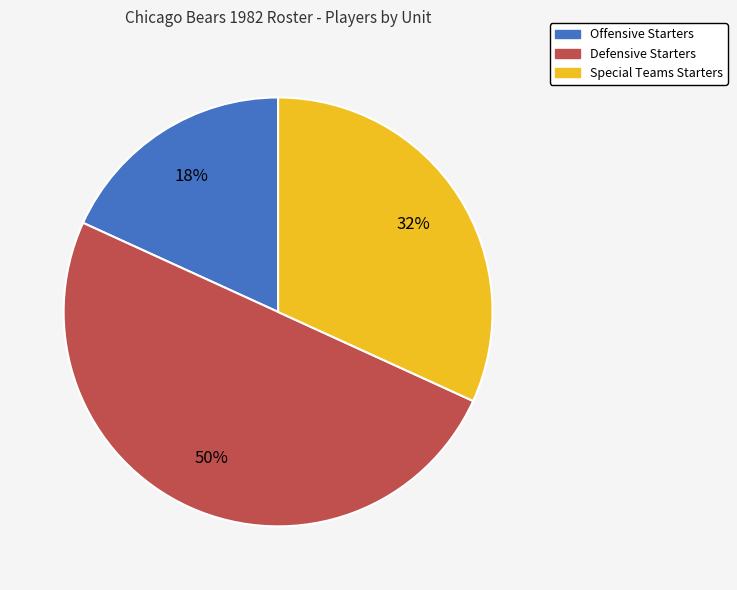

How many segments does this pie chart have?

3